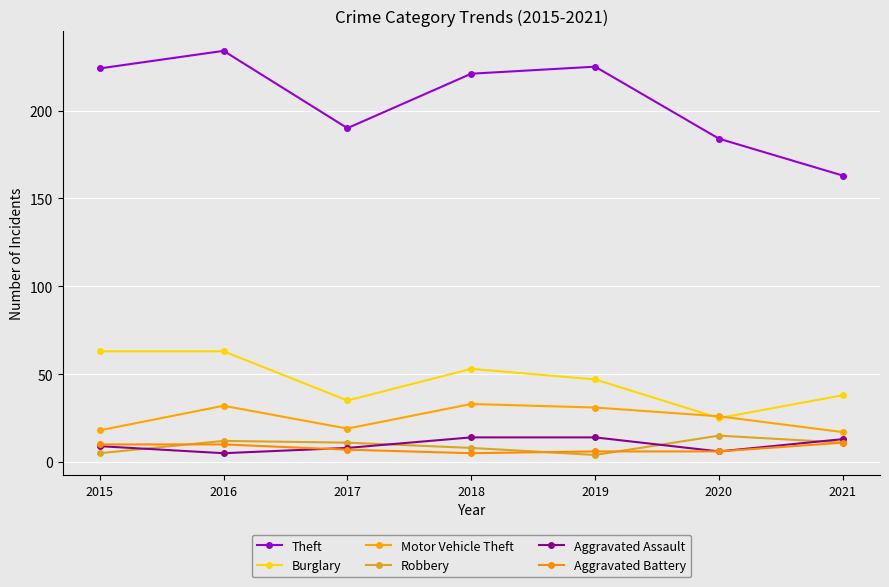

Is this an area chart (filled region under the line)?

No